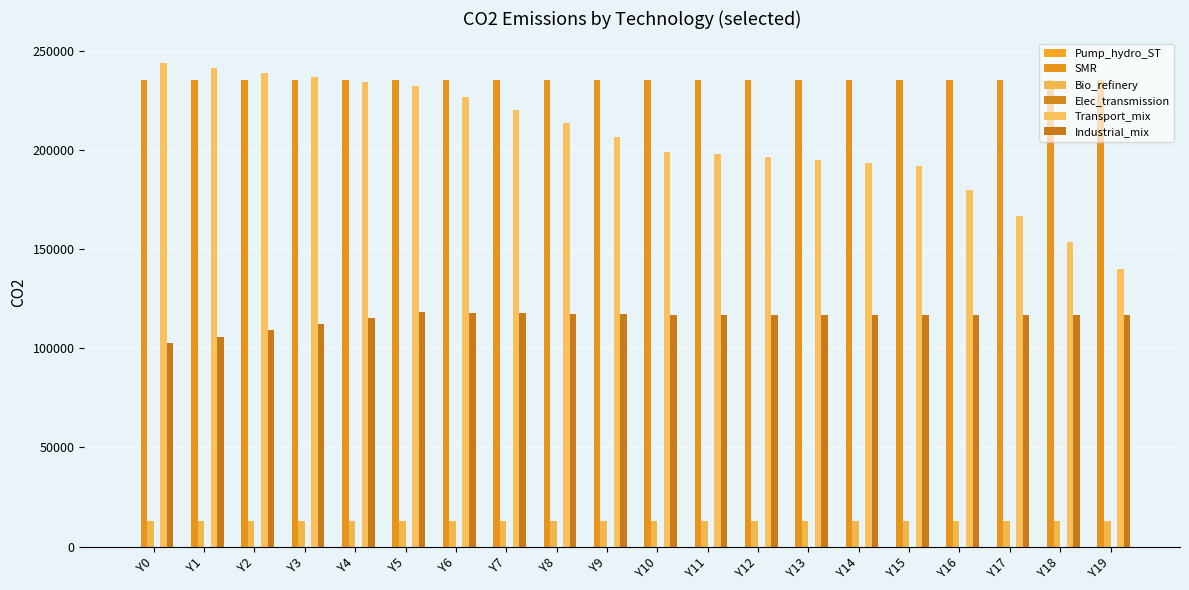

Which series has the largest range (max minus min)?

Transport_mix